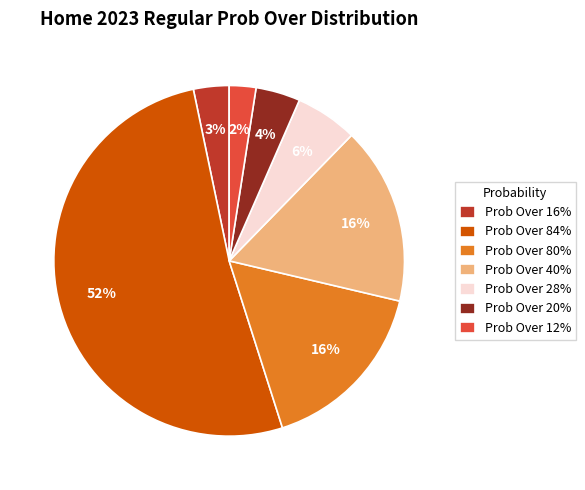

To the nearest percent, what is the difference between the Prob Over 80% and Prob Over 16% slice percentages?

13%